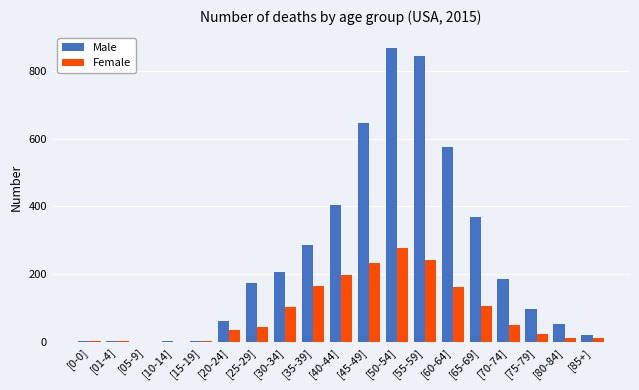

The Male series shows 942 at [45-49]. True or false?

False